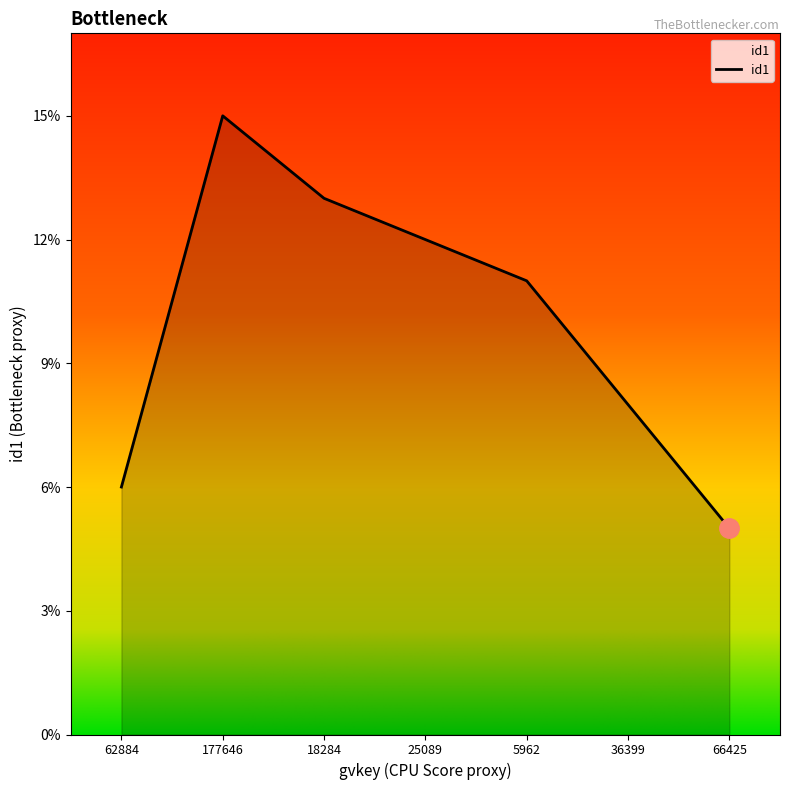

Reading right to left, extract all data points from this chart.

5	8	11	12	13	15	6